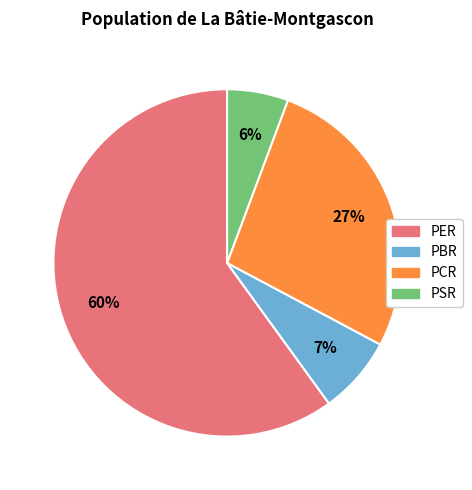

Which has a higher value, PSR or PCR?

PCR